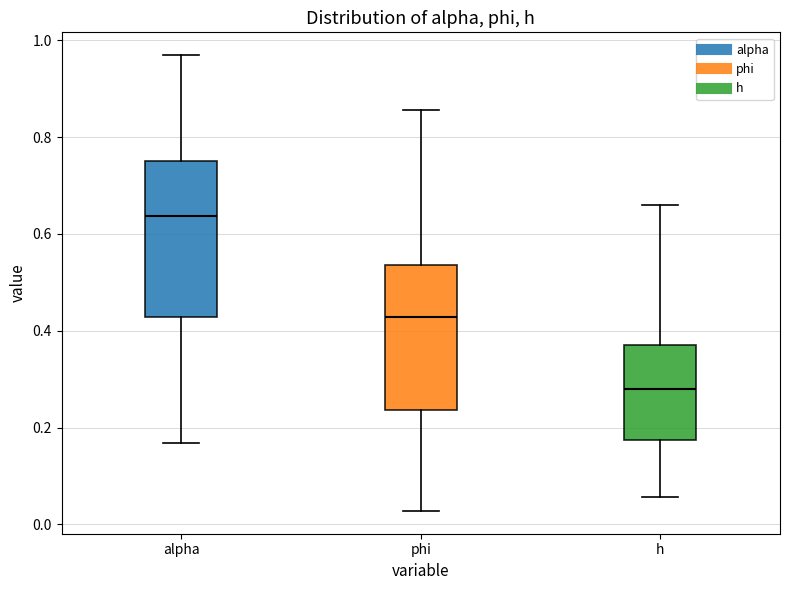

Which box is the tallest, from its lower edge to its upper edge?

alpha